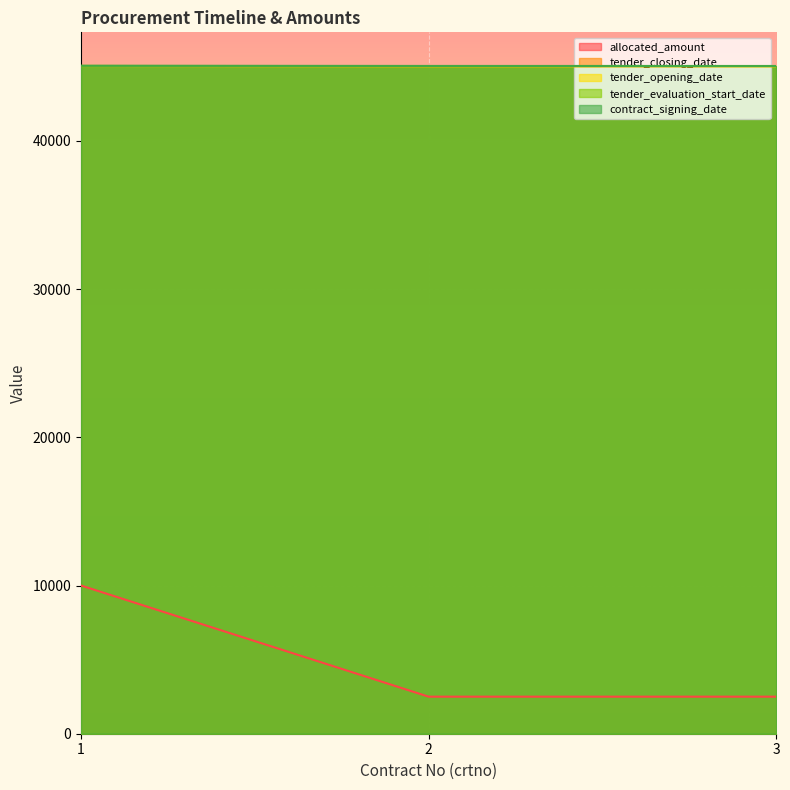

What are all the series names shown in the legend?

allocated_amount, tender_closing_date, tender_opening_date, tender_evaluation_start_date, contract_signing_date